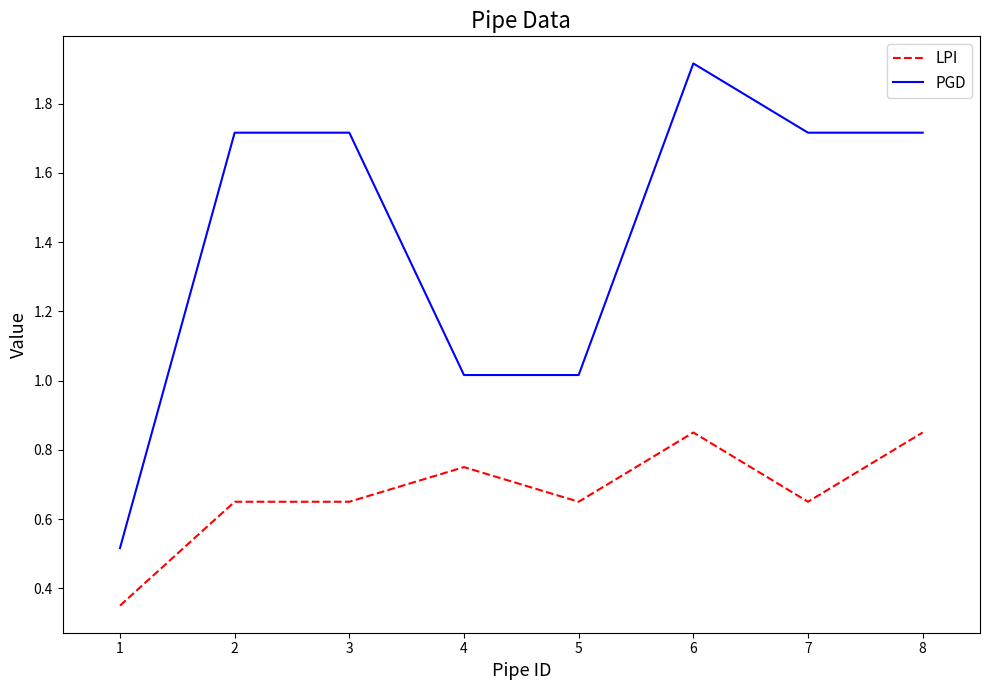

The PGD series shows 0.4 at 6. True or false?

False